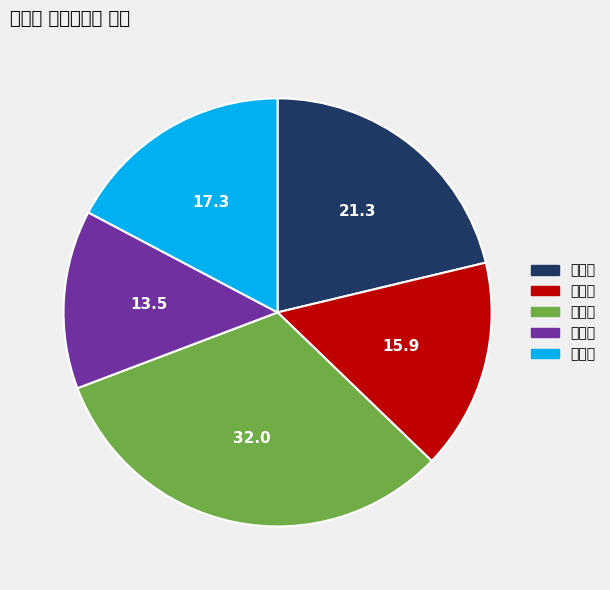

True or false: 기획실 accounts for 23% of the total.

False